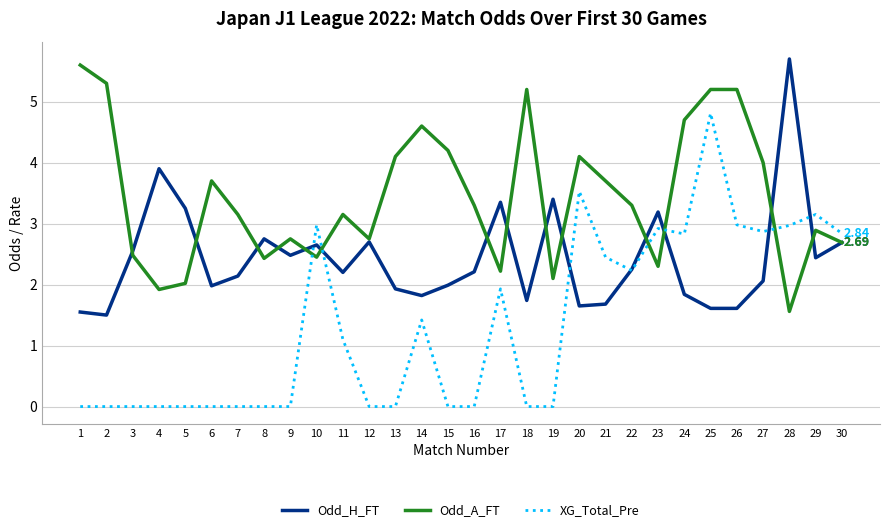

Which series ends up on top after the final intersection of Odd_A_FT and XG_Total_Pre?

XG_Total_Pre